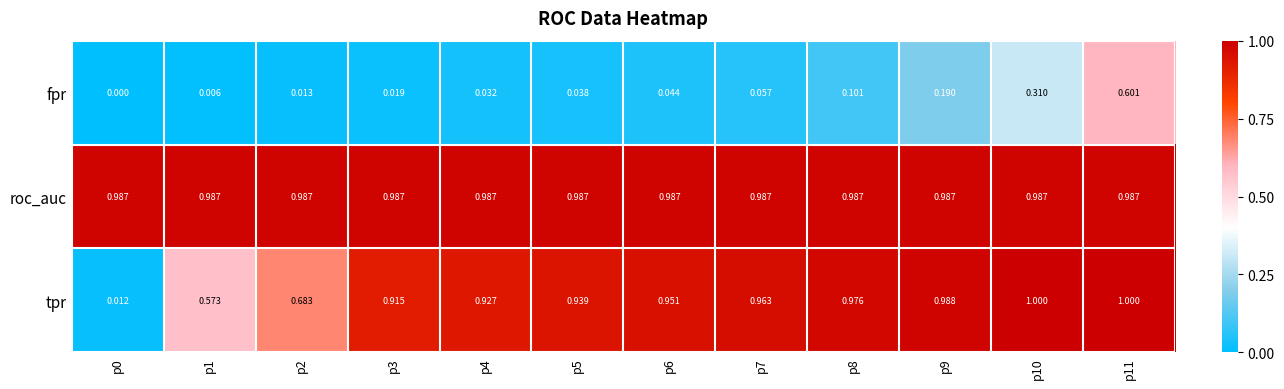

Which series has the widest spread of values?

tpr